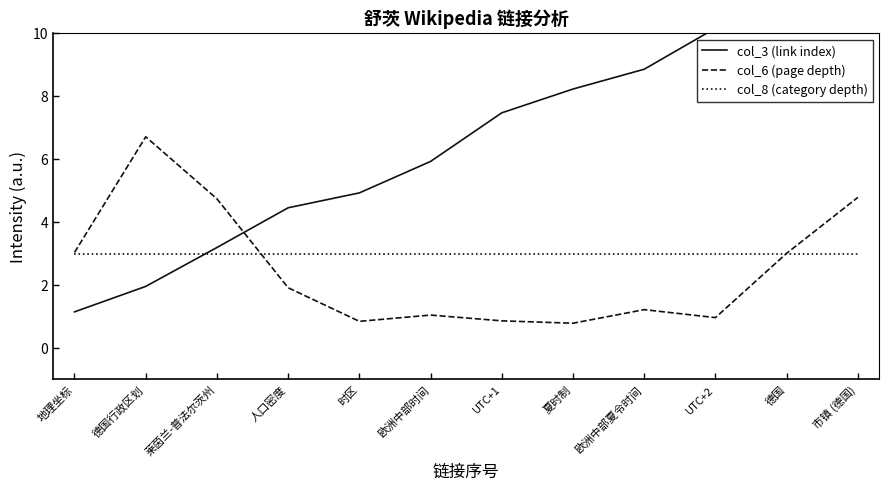

At 莱茵兰-普法尔茨州, list the series in order from largest to smallest.

col_6 (page depth), col_3 (link index), col_8 (category depth)